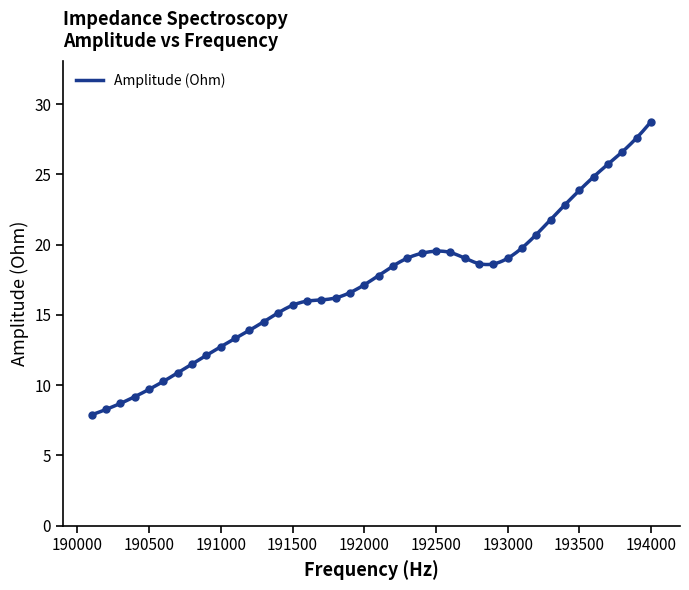

What is the sum of all values?

687.6